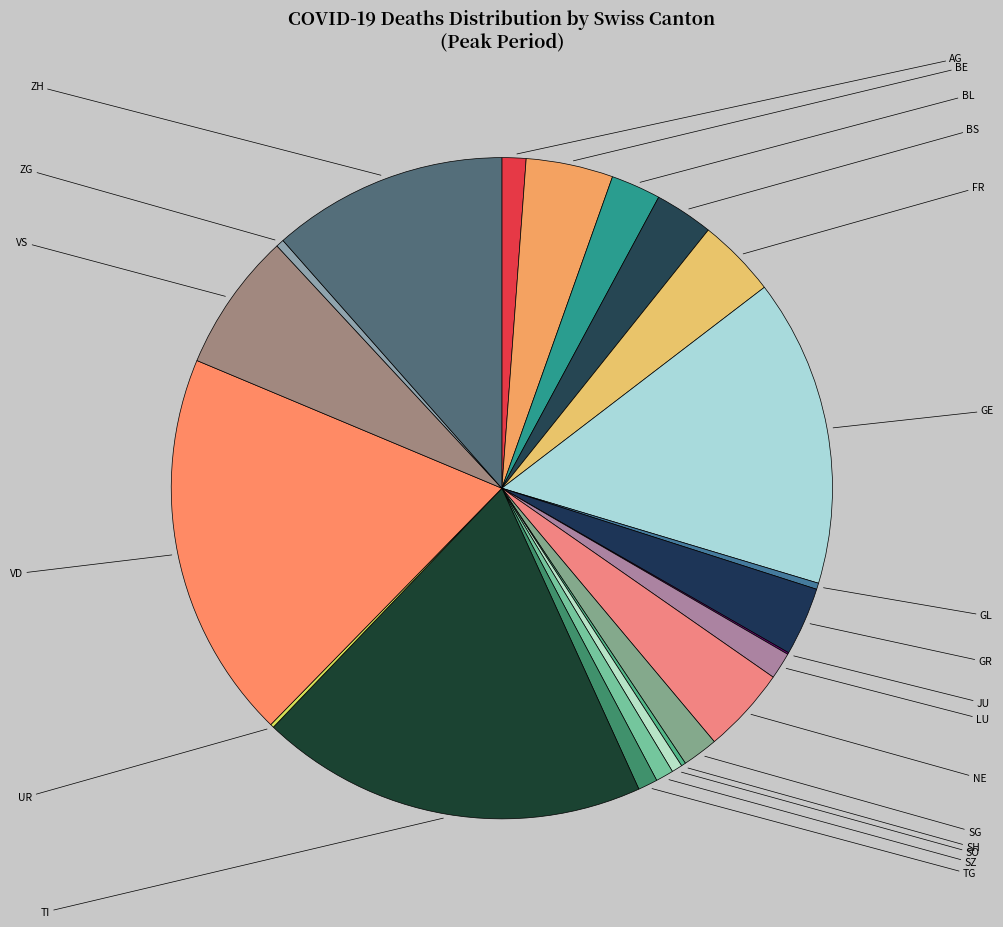

Count the number of slices in the pie.

22